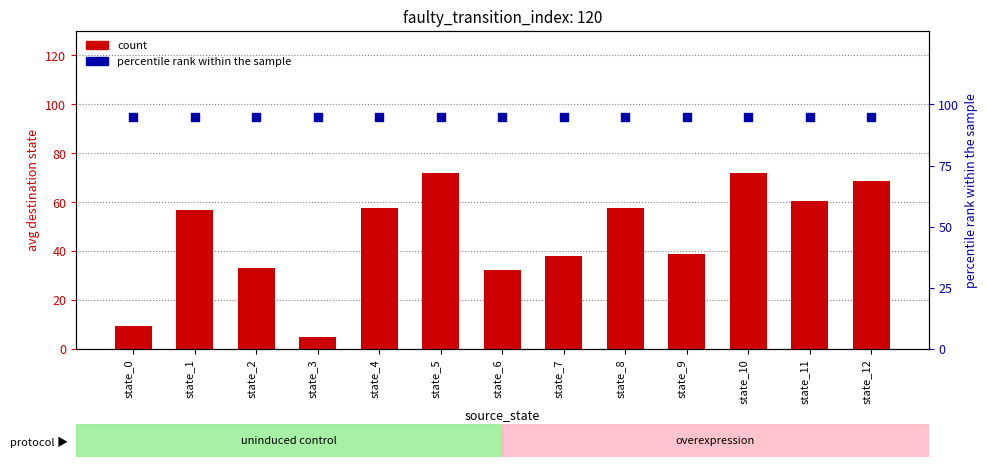

At which category is the sum across all series the highest?

state_5